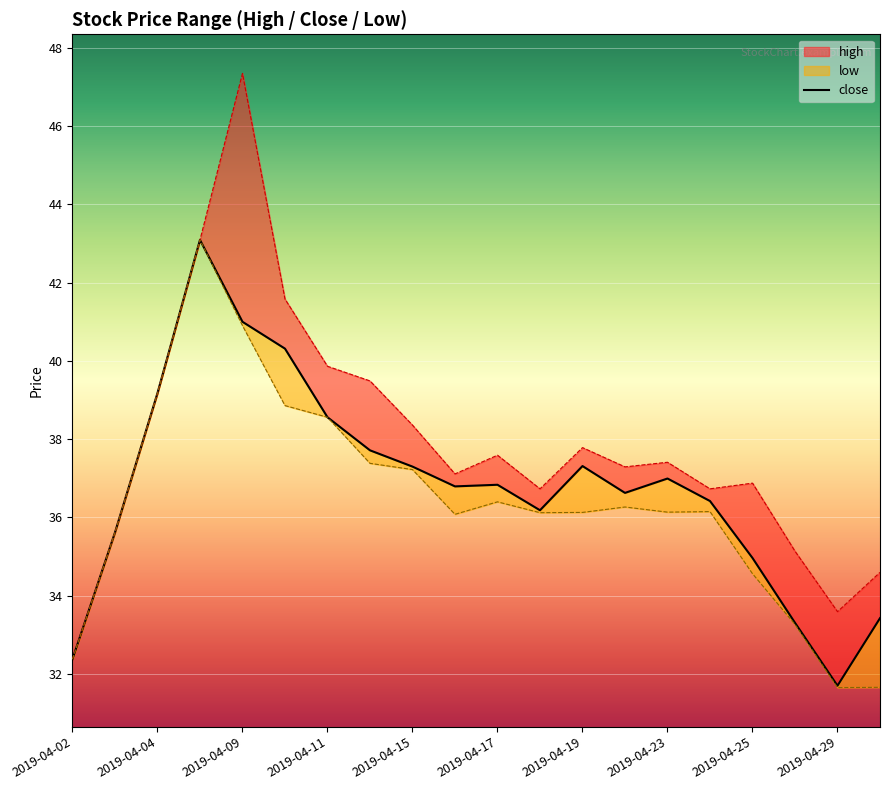

Reading left to right, what are all the values shown in this chart?

high: 32.4	35.6	39.2	43.1	47.3	41.6	39.9	39.5	38.4	37.1	37.6	36.7	37.8	37.3	37.4	36.7	36.9	35.1	33.6	34.6
close: 32.4	35.6	39.2	43.1	41.0	40.3	38.6	37.7	37.3	36.8	36.8	36.2	37.3	36.6	37.0	36.4	35.0	33.3	31.7	33.4
low: 32.4	35.6	39.2	43.1	40.9	38.9	38.6	37.4	37.2	36.1	36.4	36.1	36.1	36.3	36.1	36.1	34.6	33.3	31.6	31.7